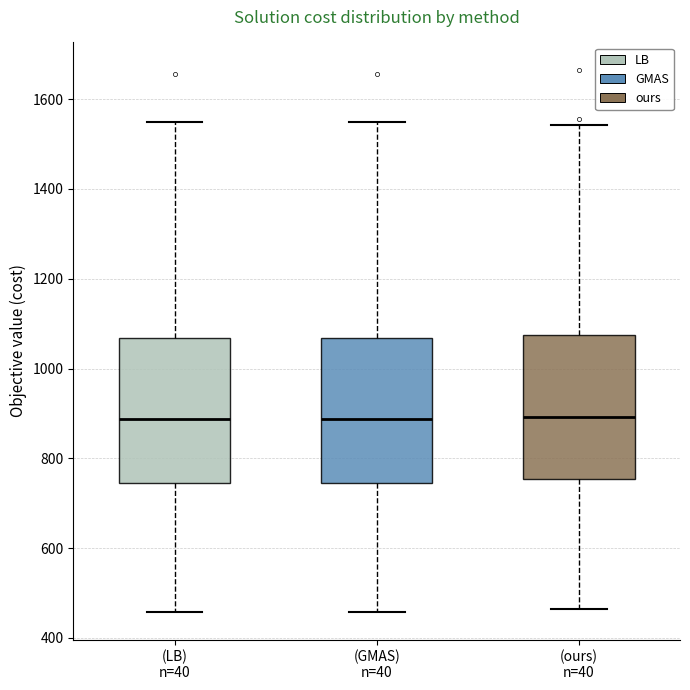

Reading left to right, transcribe this box plot: for each box, give where its median line is, the range the box spans, and where its two whiskers end, as read against the y-axis. The values are not printed on the chart, so give them approximately, as read against the axis.

(LB) n=40: median 880, box 740 to 1060, whiskers 460 to 1540
(GMAS) n=40: median 880, box 740 to 1060, whiskers 460 to 1560
(ours) n=40: median 900, box 760 to 1080, whiskers 460 to 1540